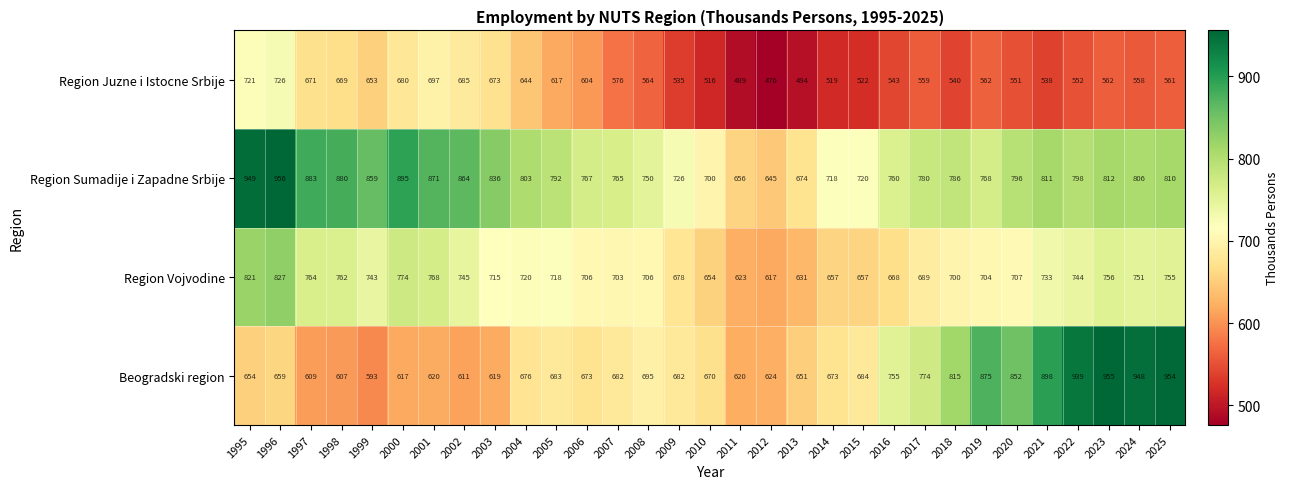

What is the sum of the Region Vojvodine values at 2023 and 2018?

1456